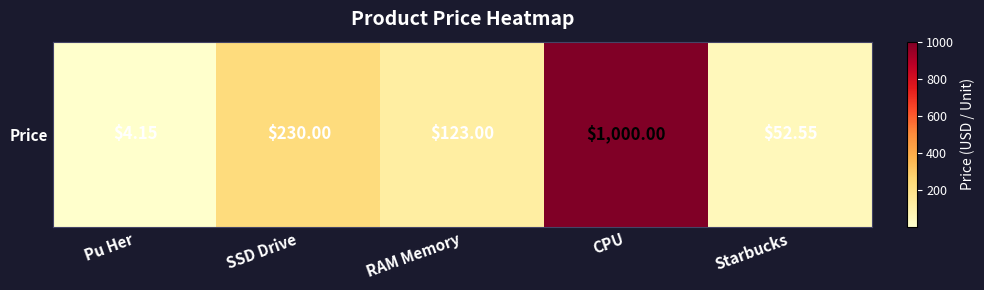

Which category has the lowest value across all series?

Pu Her